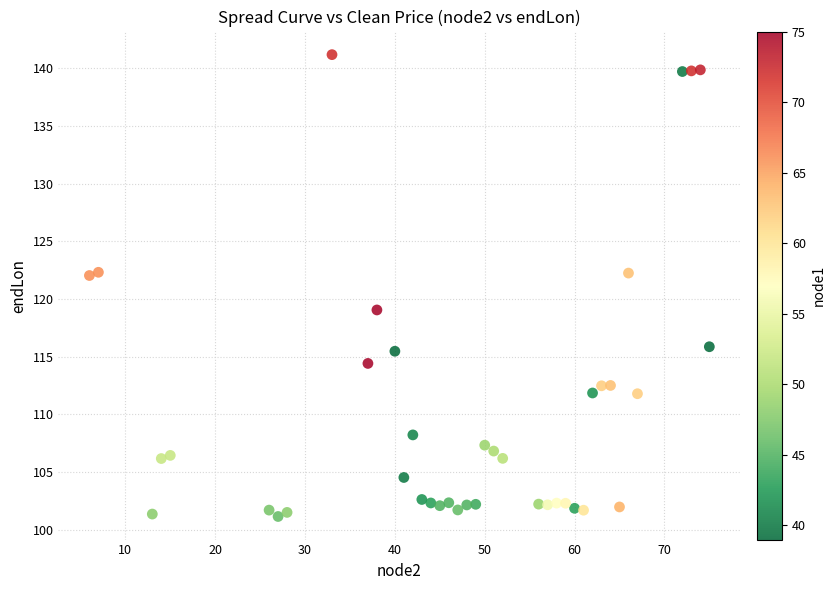

What is the range of Y values (max minus min)?

40.0